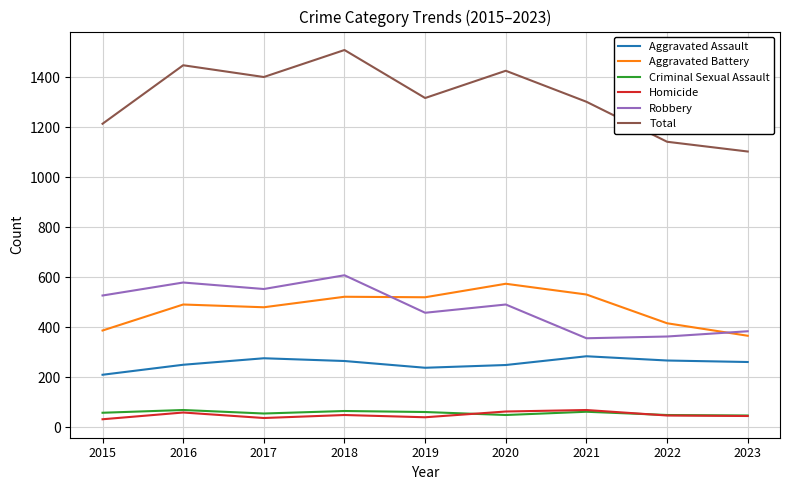

What is the total value across all series at 2021?

2604